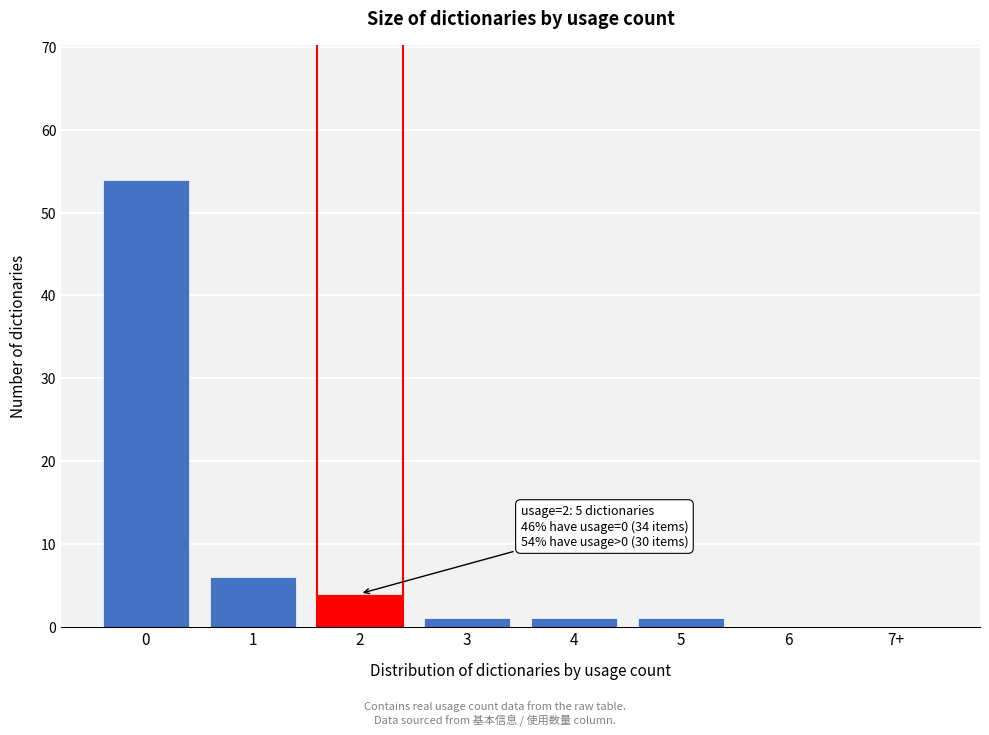

Reading left to right, extract all data points from this chart.

0=54	1=6	2=4	3=1	4=1	5=1	6=0	7+=0